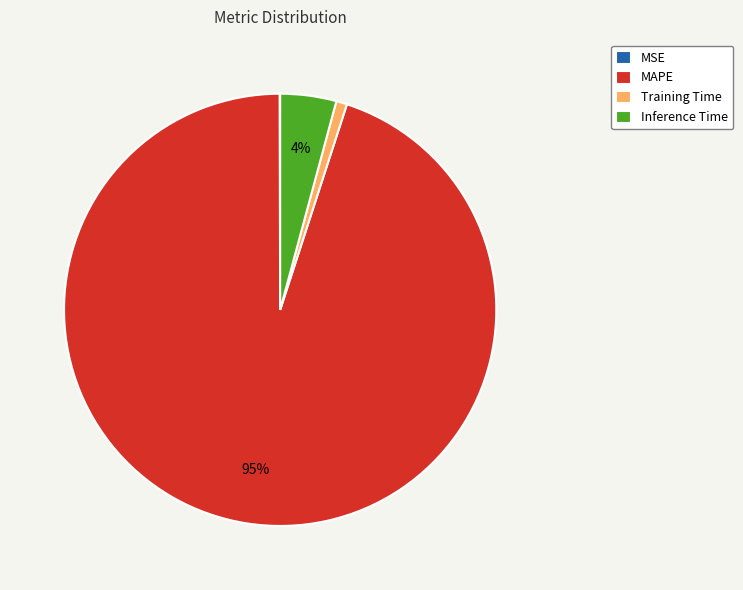

Is the sum of MAPE and Inference Time greater than half?

Yes